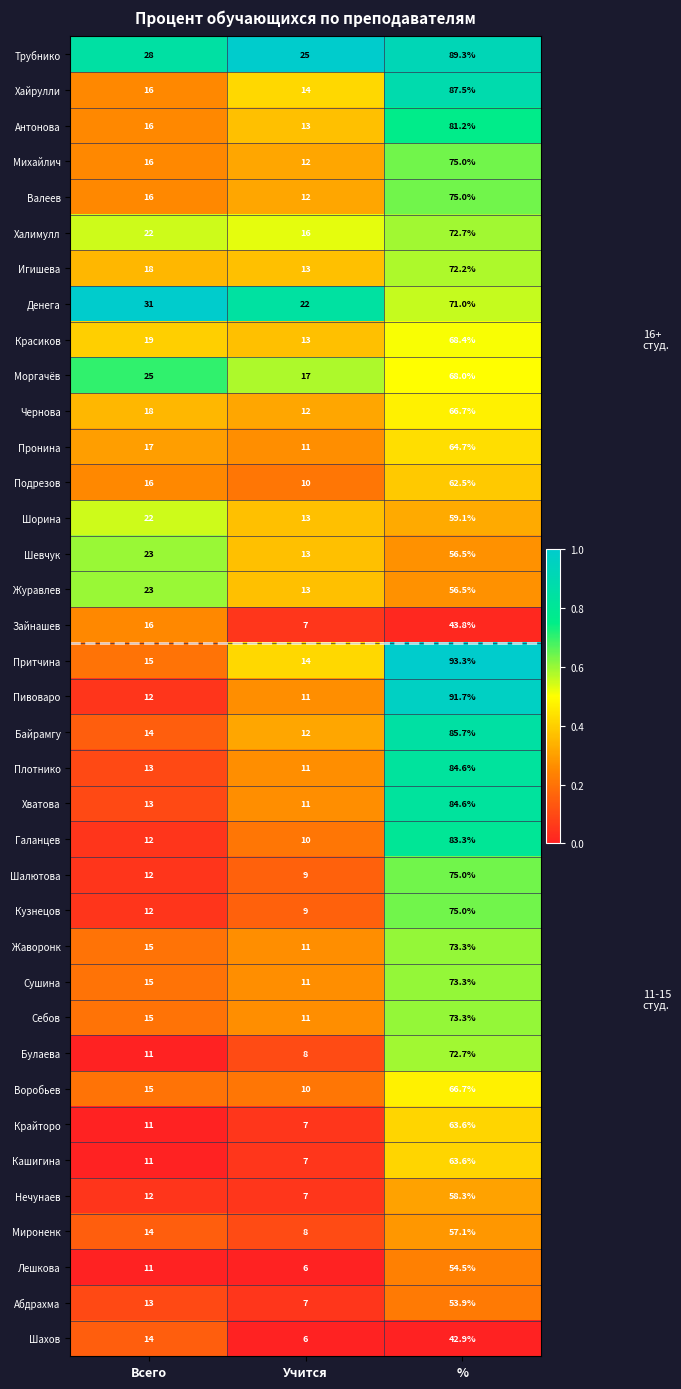

Which label corresponds to the smallest value in the chart?

Учится